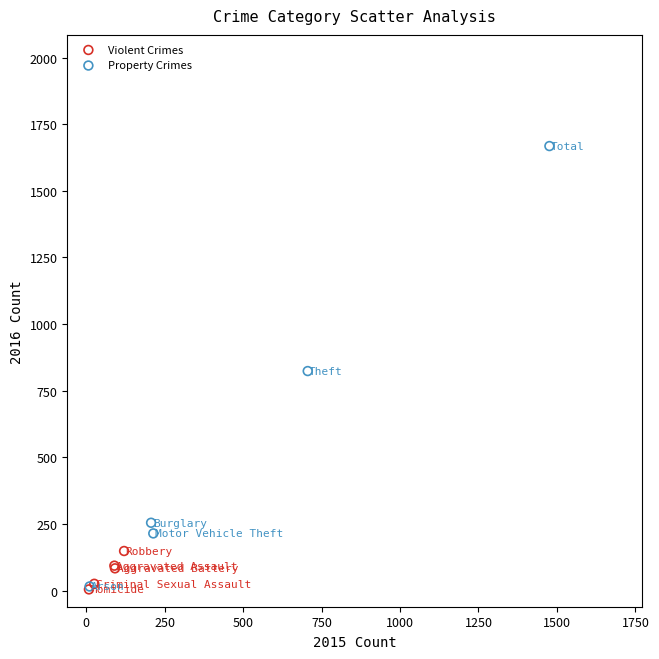

Which series reaches the maximum Y coordinate?

Property Crimes